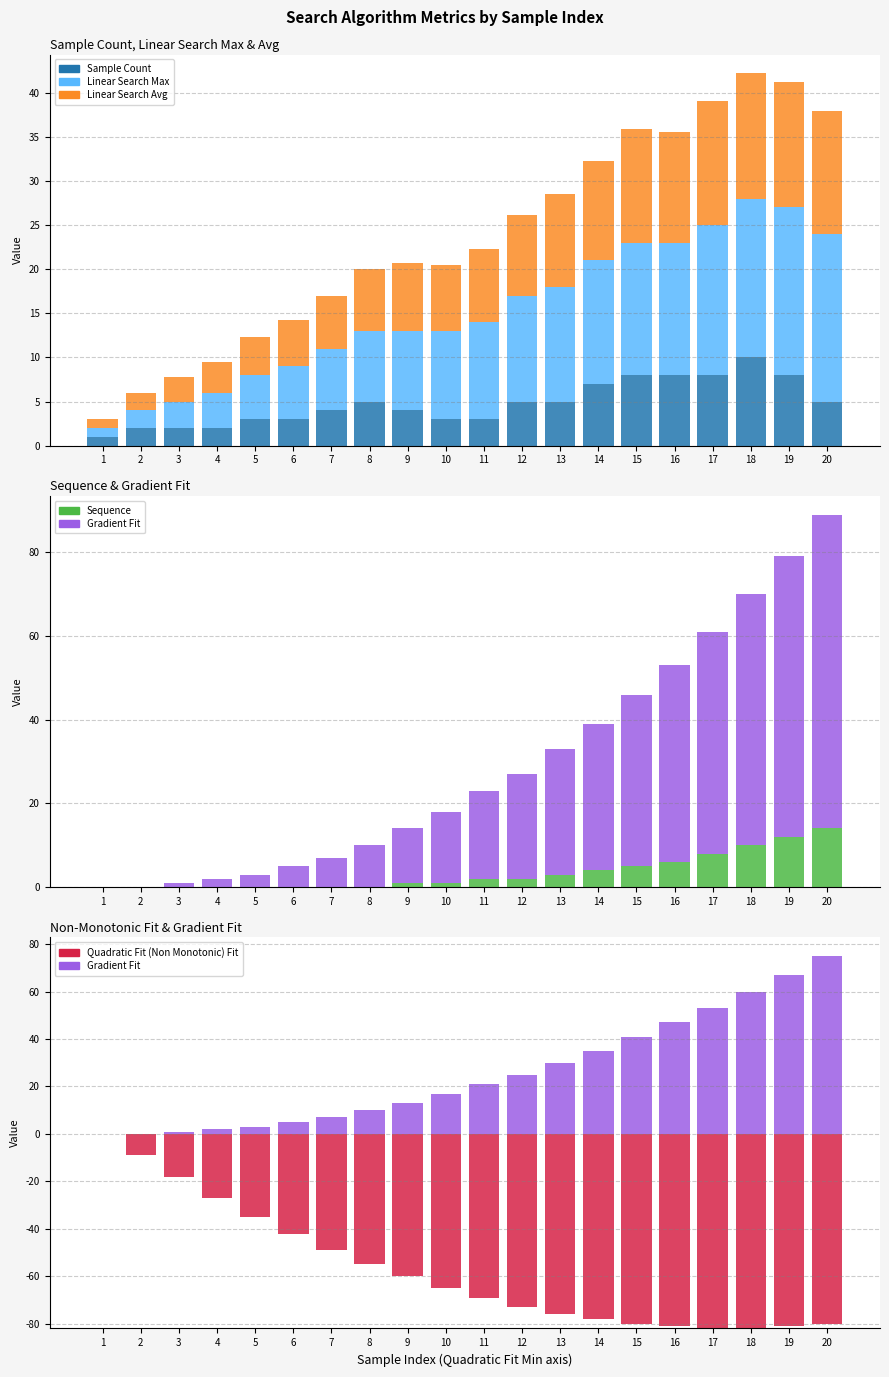

How many distinct data groups are displayed?

6